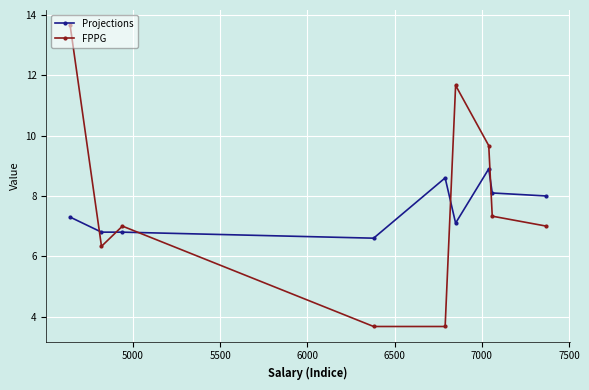

What is the value of the FPPG point at the 9th from the left?

7.0